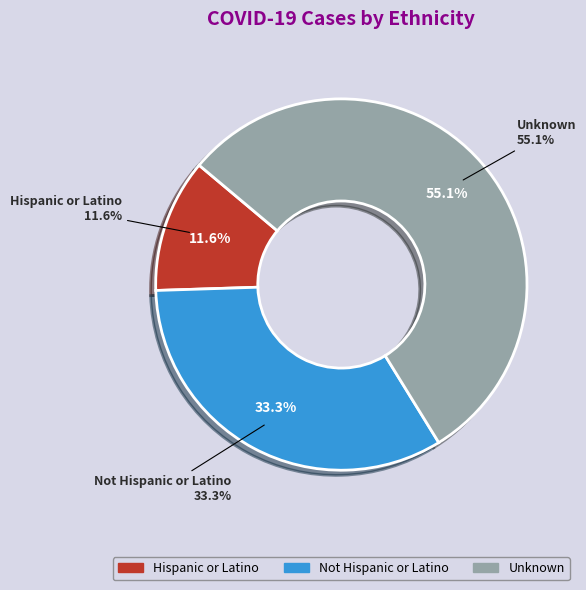

To the nearest percent, what percentage of the pie is Unknown?

55%